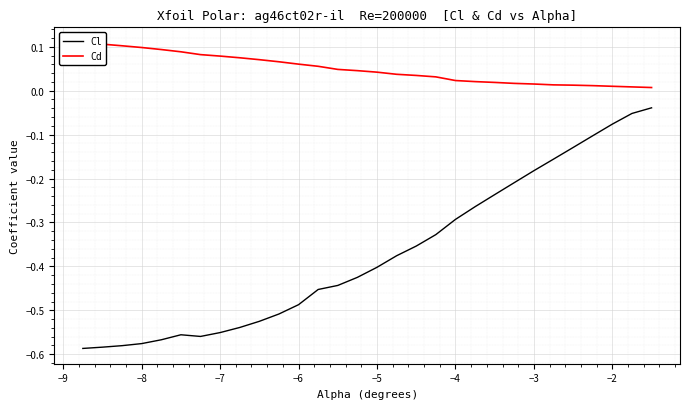

Count the number of categories in the chart.

30